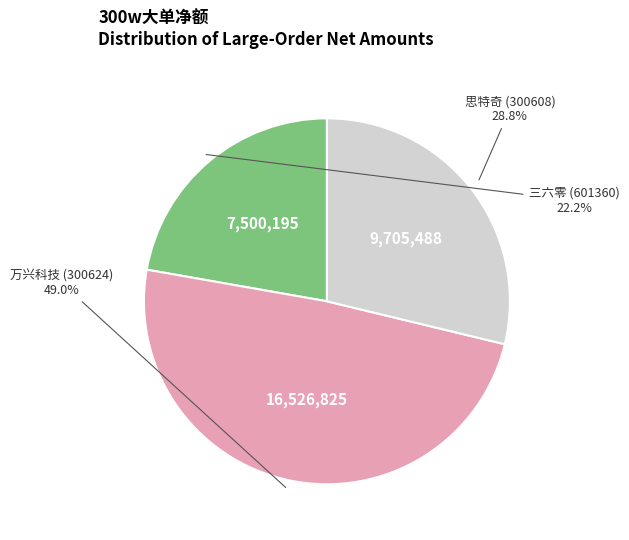

Is there a majority slice in this chart?

No